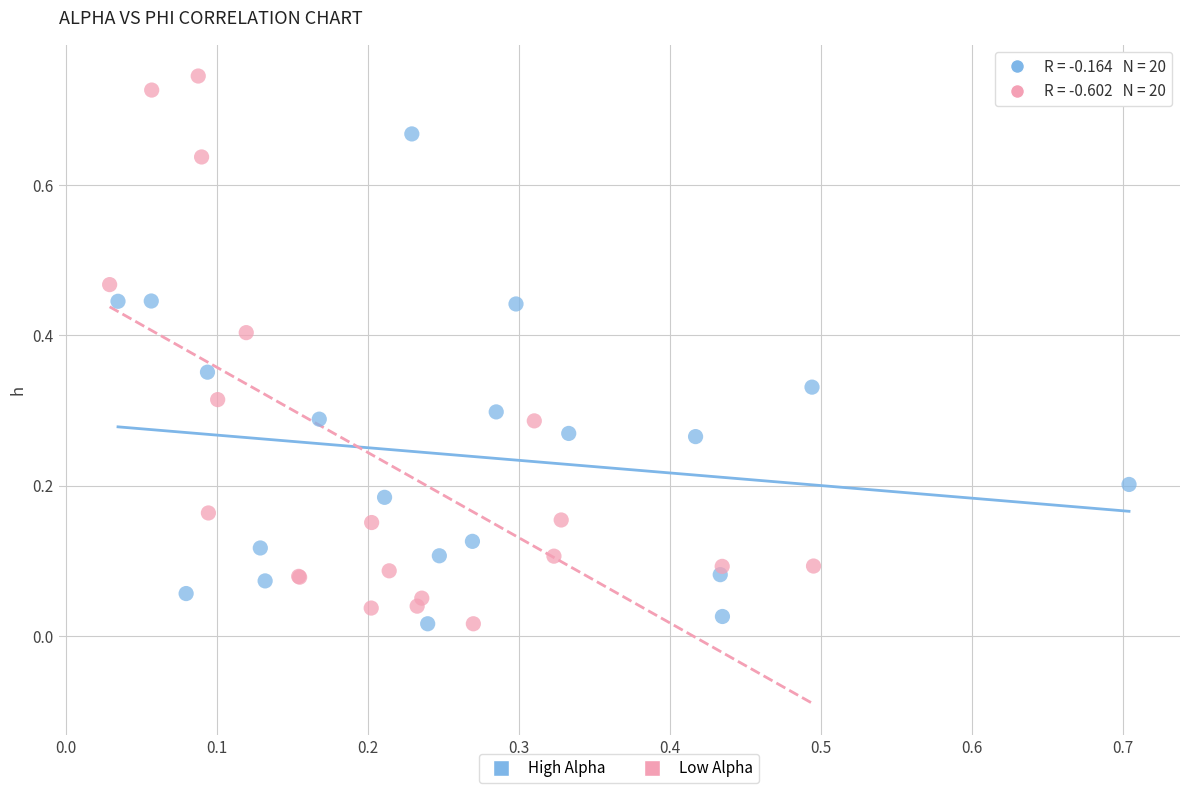

Which series contains the highest Y value?

Low Alpha